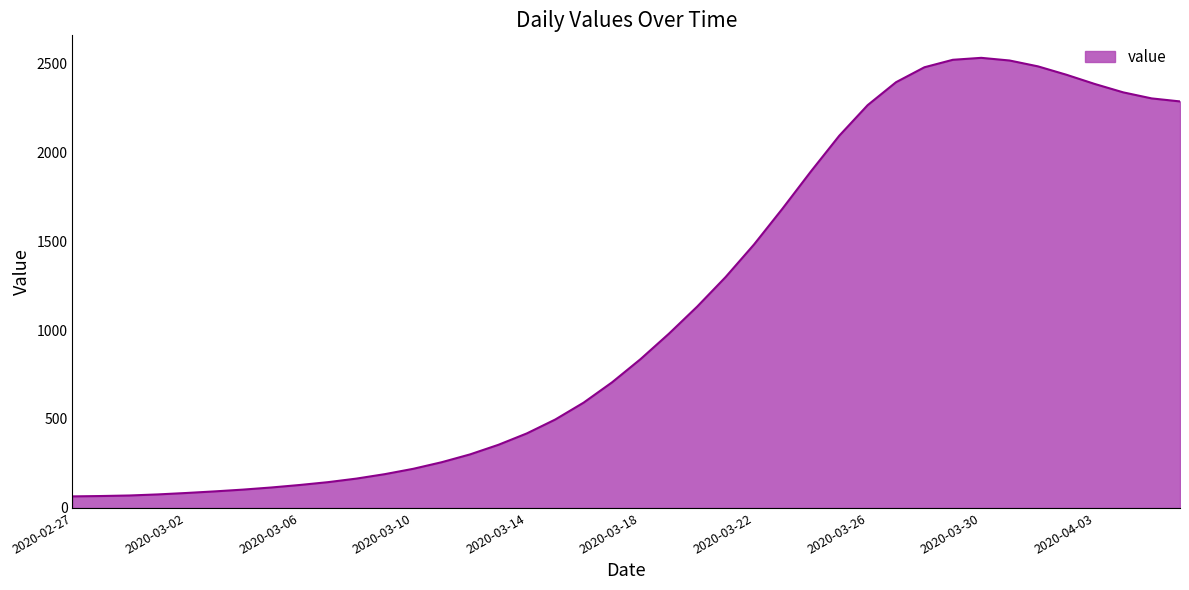

What is the maximum value shown in the chart?

2530